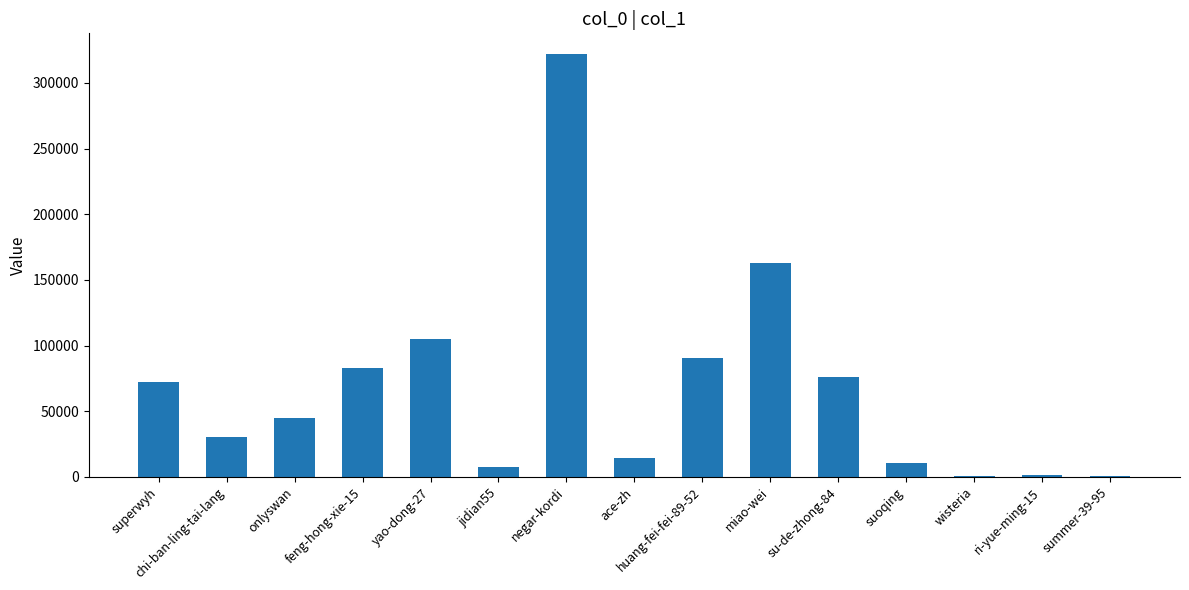

What is the maximum value shown in the chart?

321675